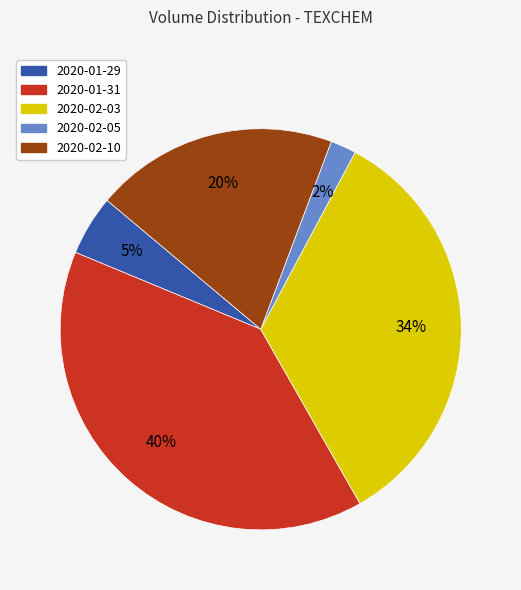

Which has a higher value, 2020-01-29 or 2020-01-31?

2020-01-31